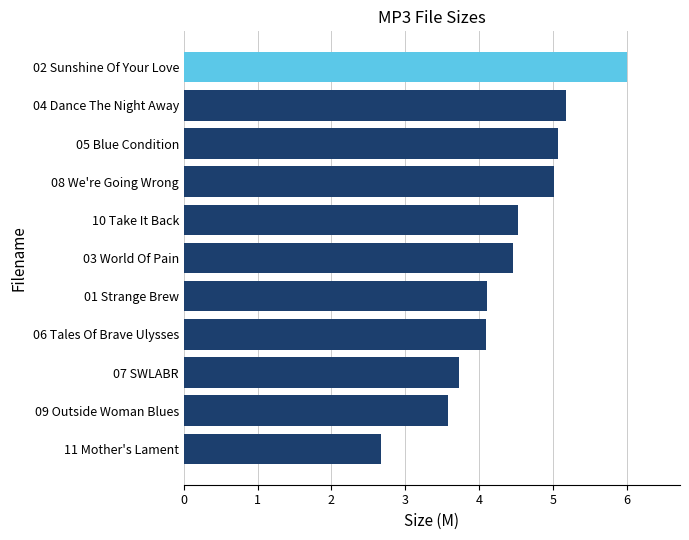

What is the difference between the values at 06 Tales Of Brave Ulysses and 07 SWLABR?

0.4